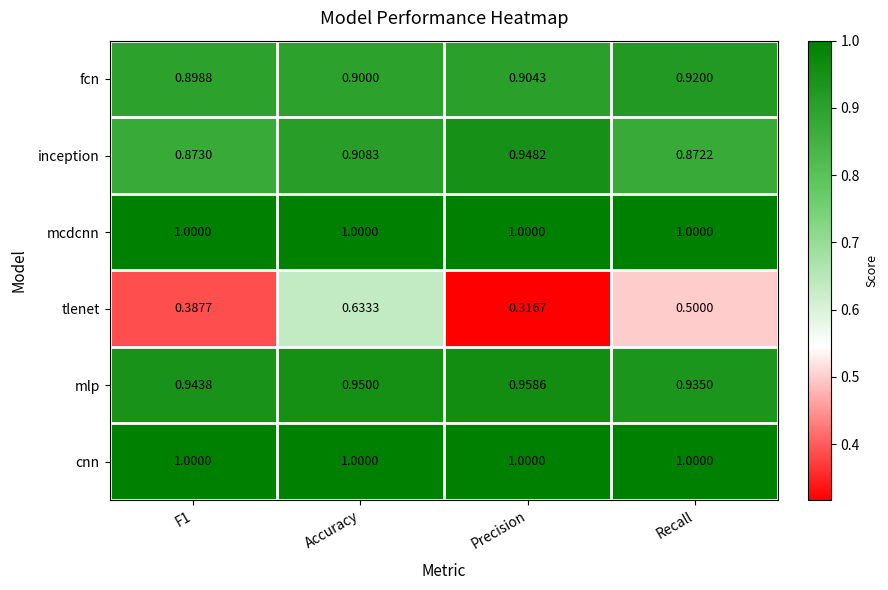

Which series has the widest spread of values?

tlenet